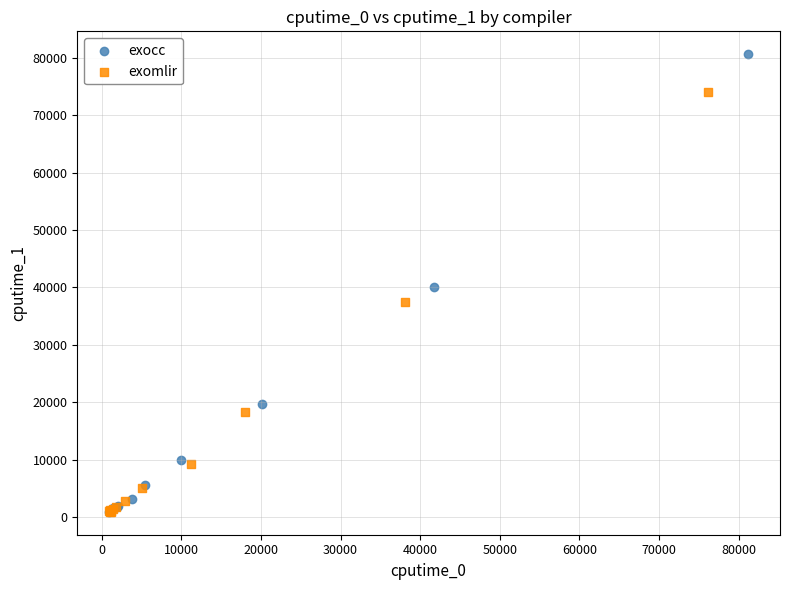

Which series contains the highest Y value?

exocc